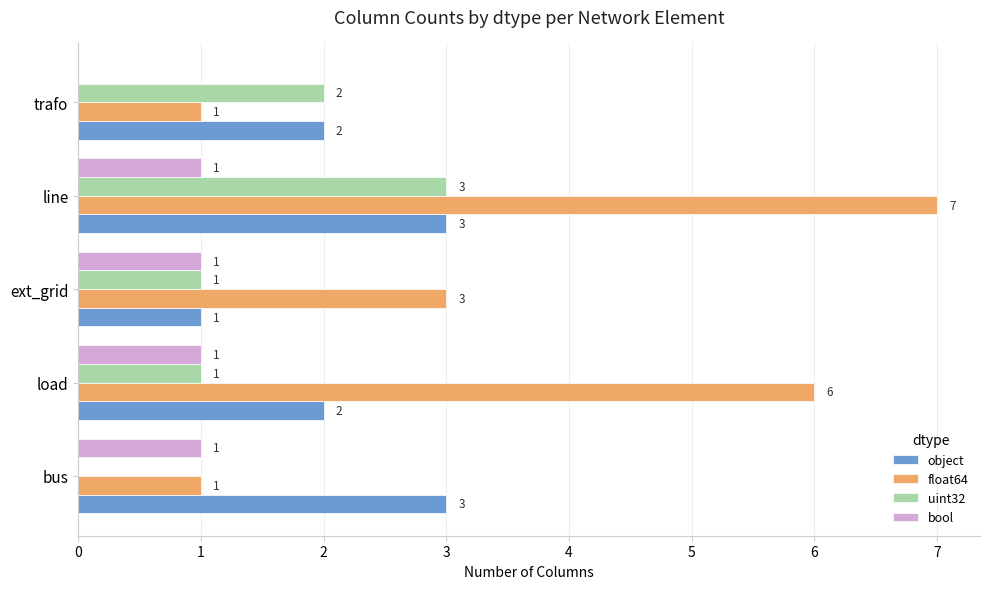

Which series has the largest total across all categories?

float64